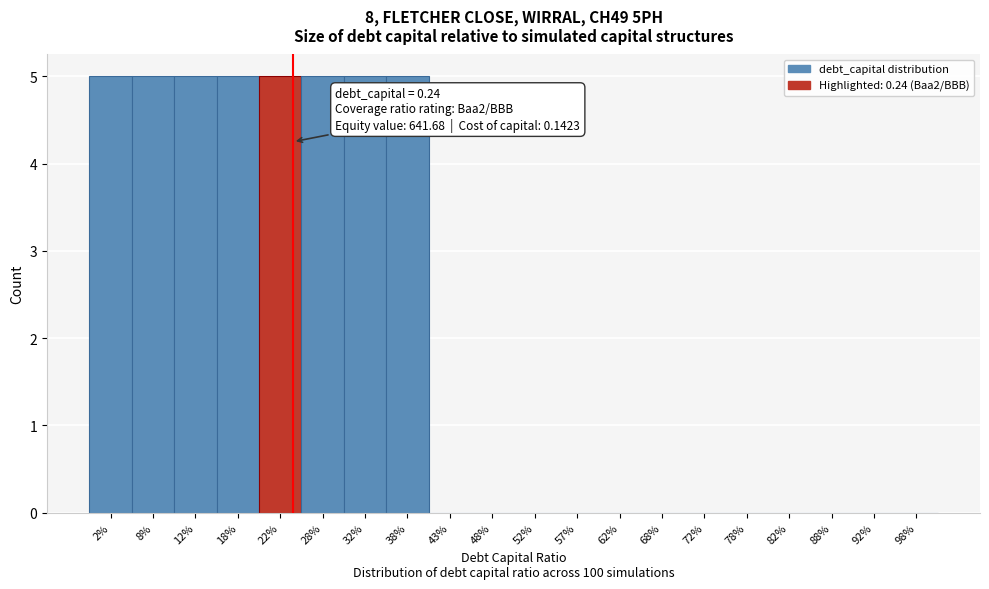

Reading left to right, extract all data points from this chart.

2%=5	8%=5	12%=5	18%=5	22%=5	28%=5	32%=5	38%=5	43%=0	48%=0	52%=0	57%=0	62%=0	68%=0	72%=0	78%=0	82%=0	88%=0	92%=0	98%=0